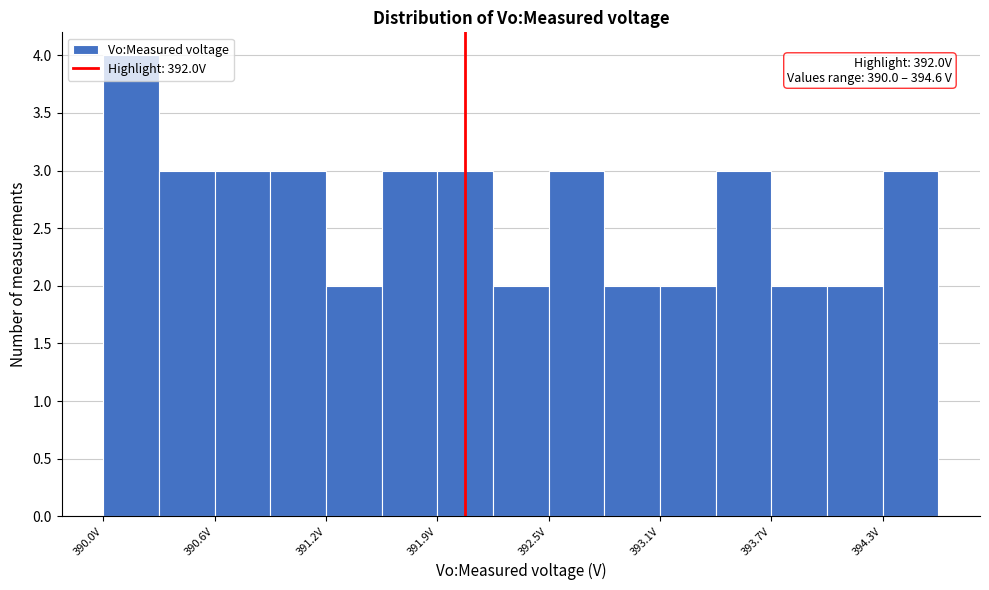

Read against the x-axis, roughly where is the centre of the tallest bar?

390.2